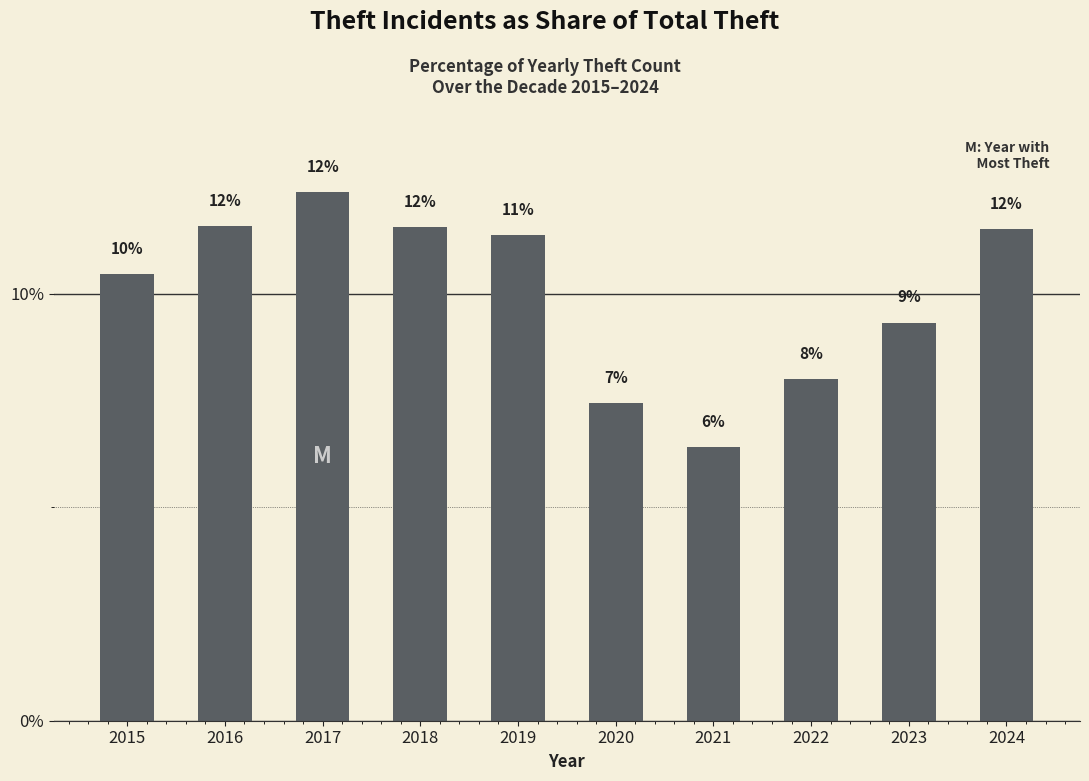

List the labels in order of value, largest first.

2017, 2016, 2018, 2024, 2019, 2015, 2023, 2022, 2020, 2021